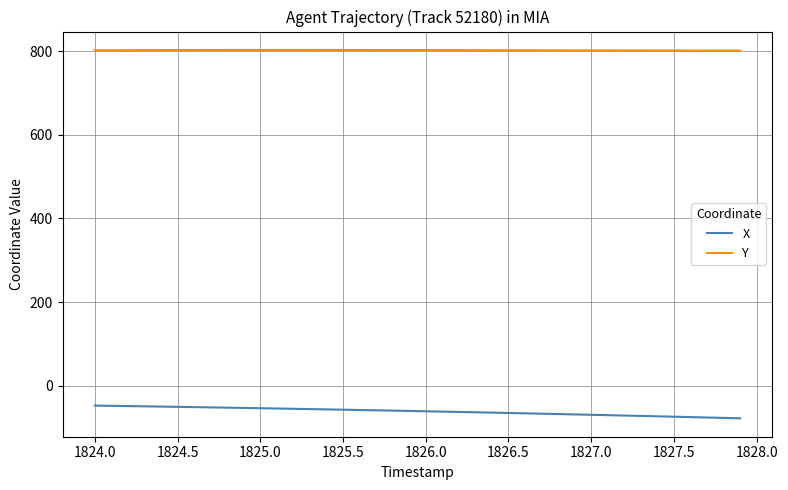

What is the highest value of the Y series?

803.2